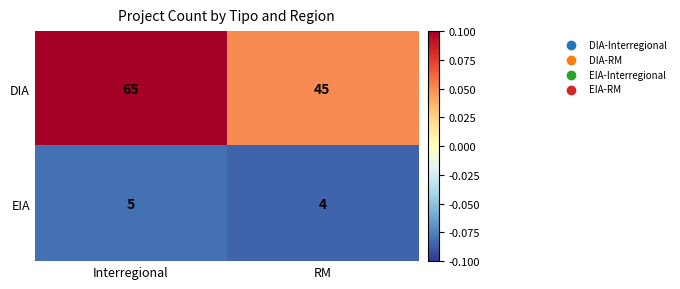

Which series changed the most between Interregional and RM?

DIA